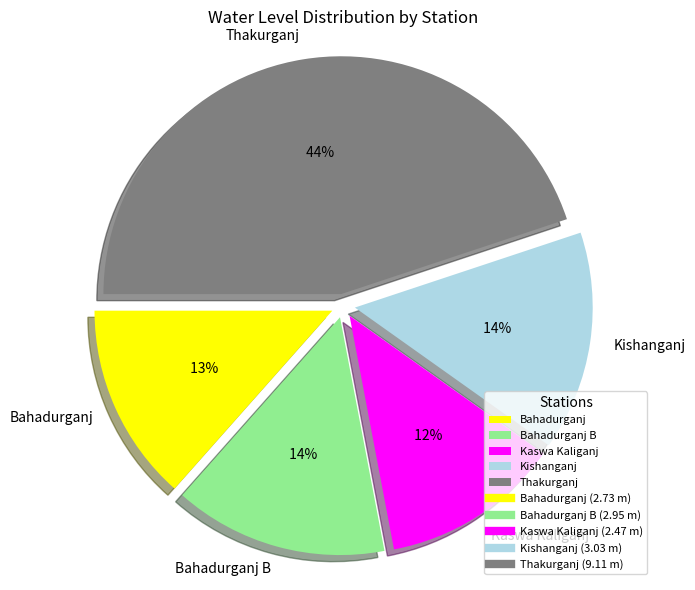

What is the largest slice in the pie chart?

Thakurganj